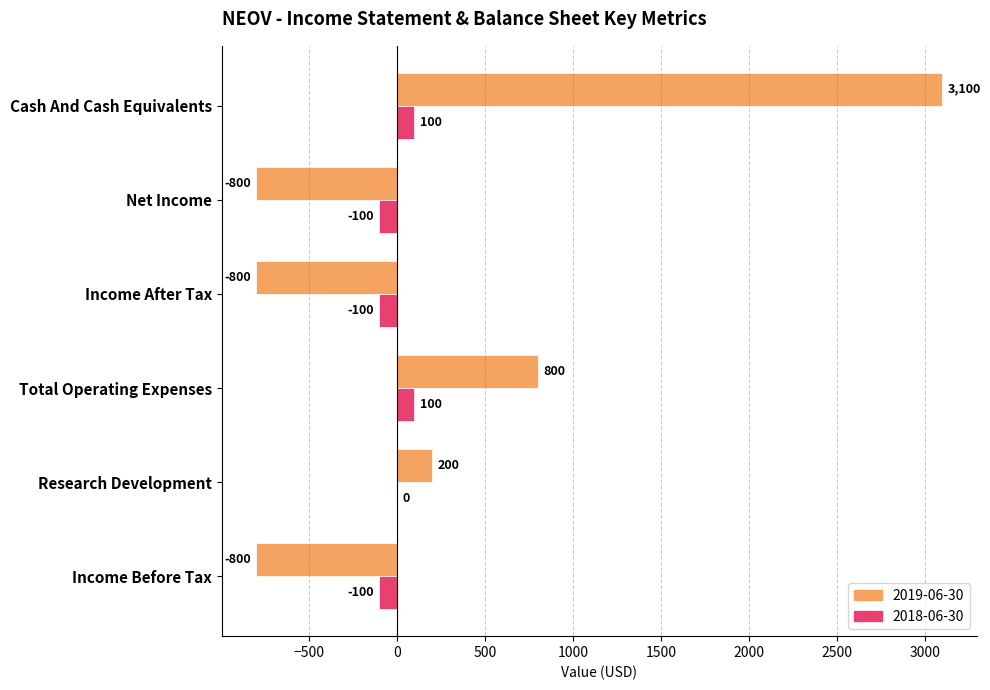

At which category is the sum across all series the highest?

Cash And Cash Equivalents